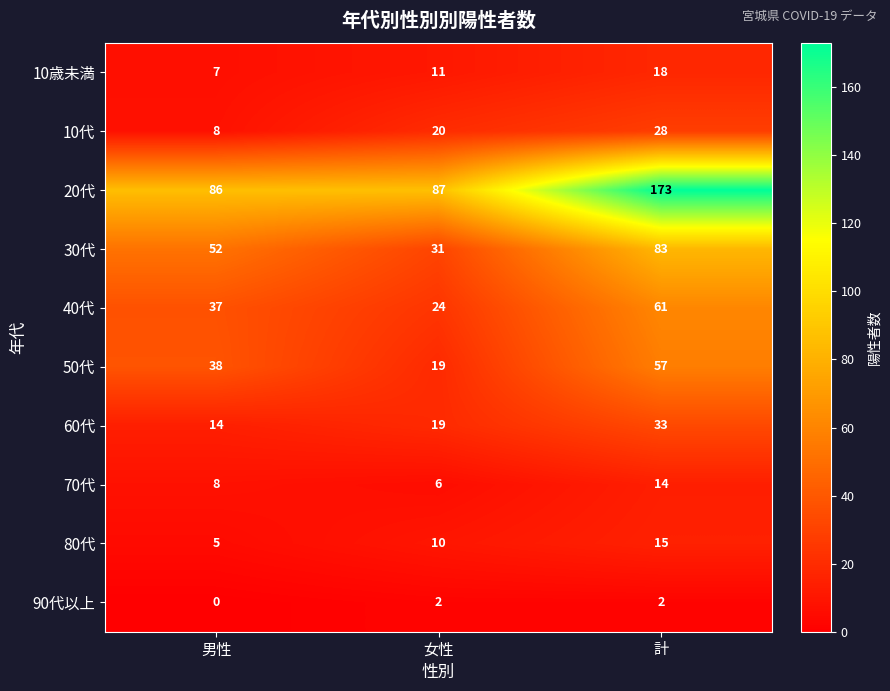

At which category is the sum across all series the highest?

計